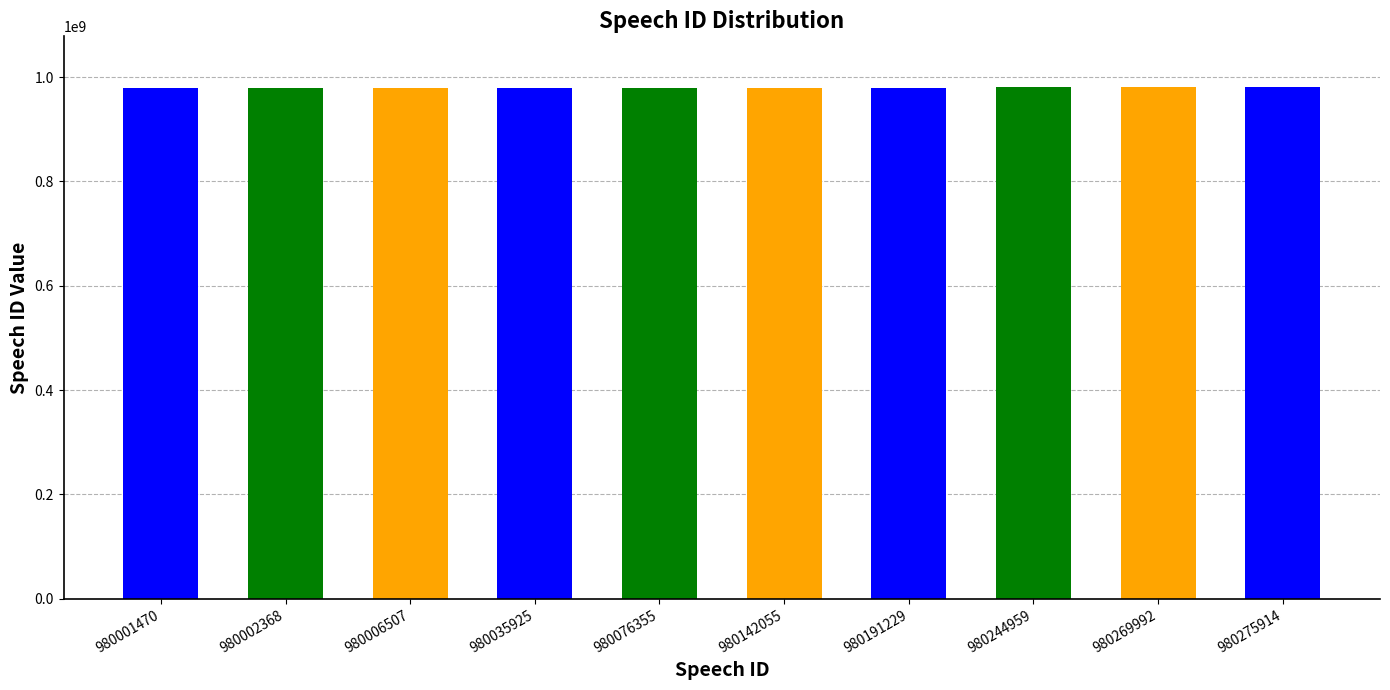

At which label is the value closest to 980138692?

980142055